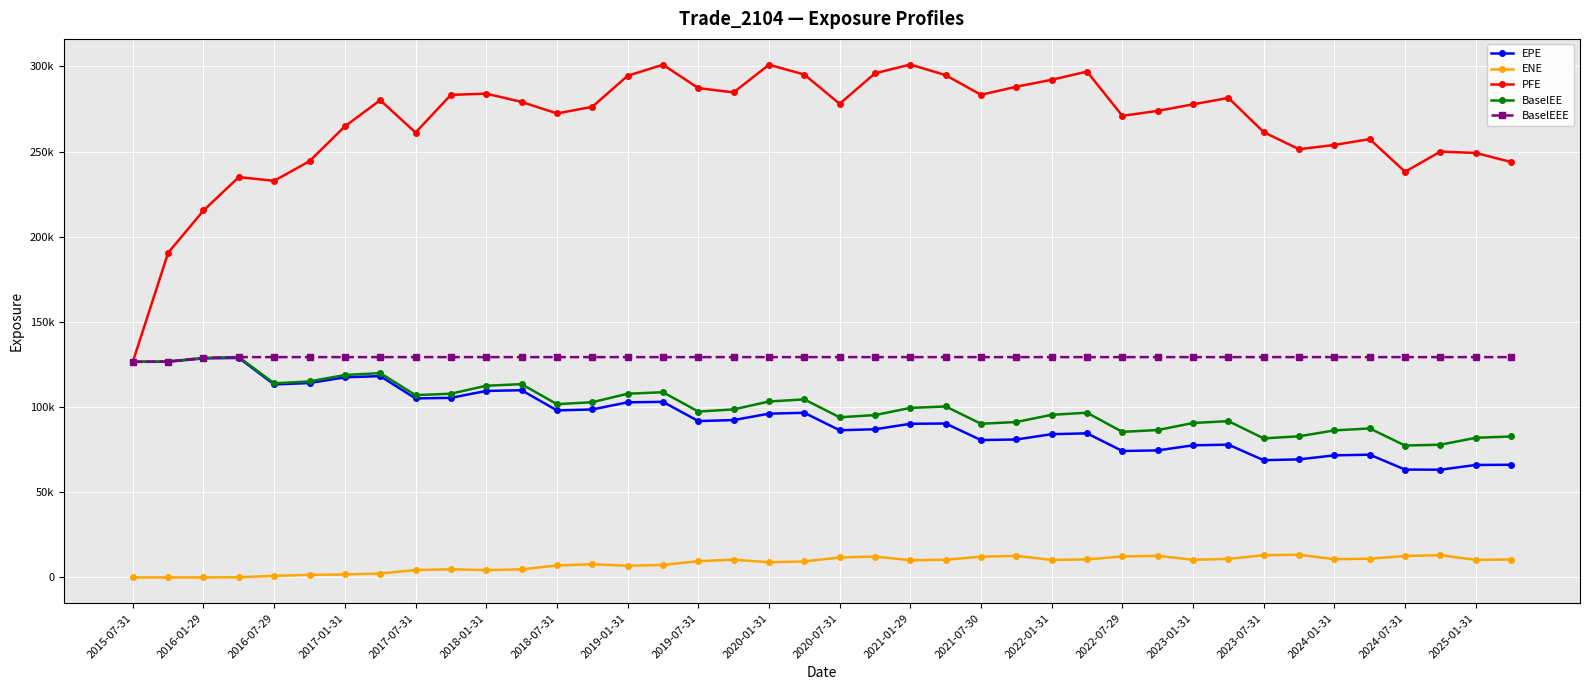

Is this an area chart (filled region under the line)?

No